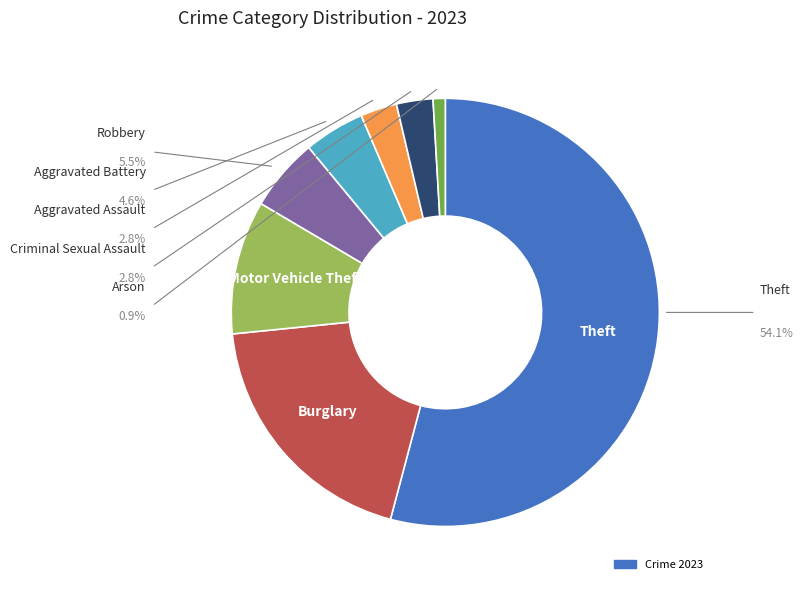

Is there any slice that represents more than half of the pie?

Yes